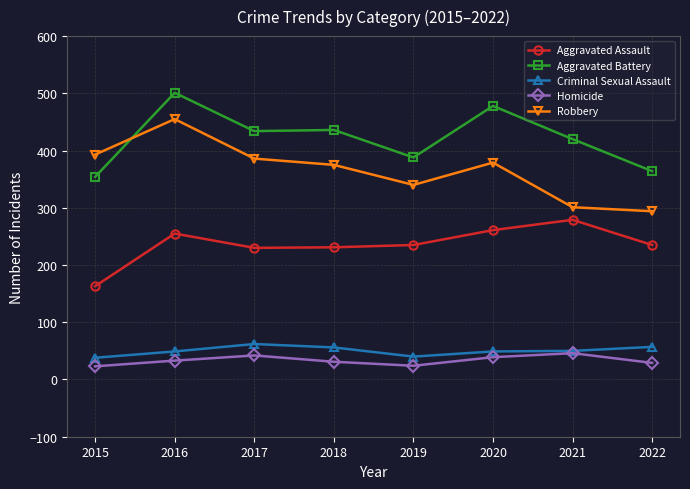

At which label does Robbery first exceed 379?

2015